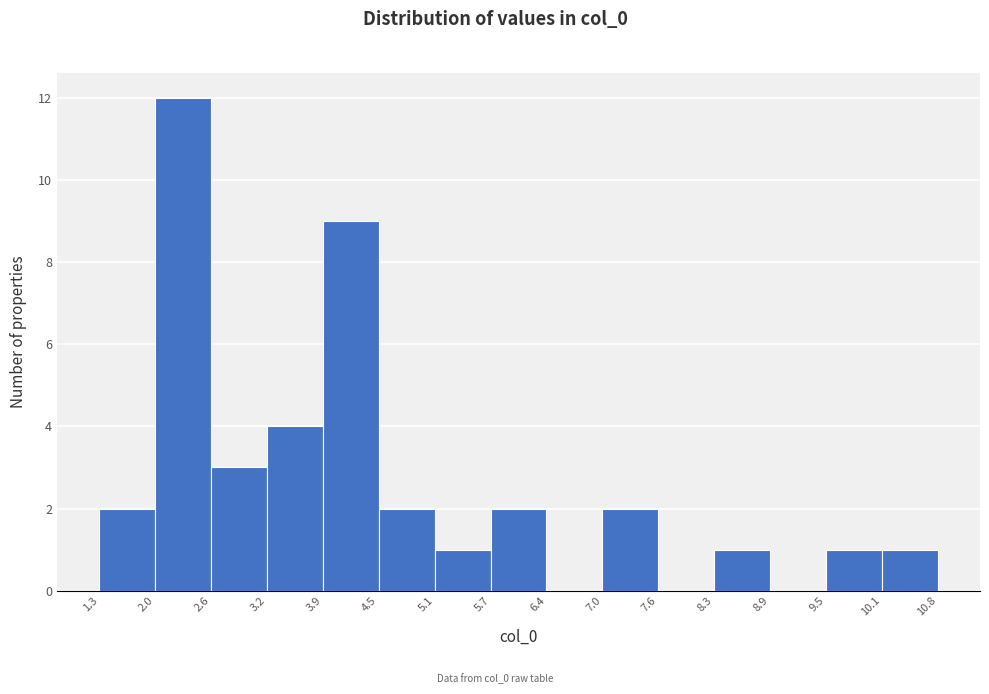

Over which range of the x-axis is the bar tallest?

2.0 to 2.6